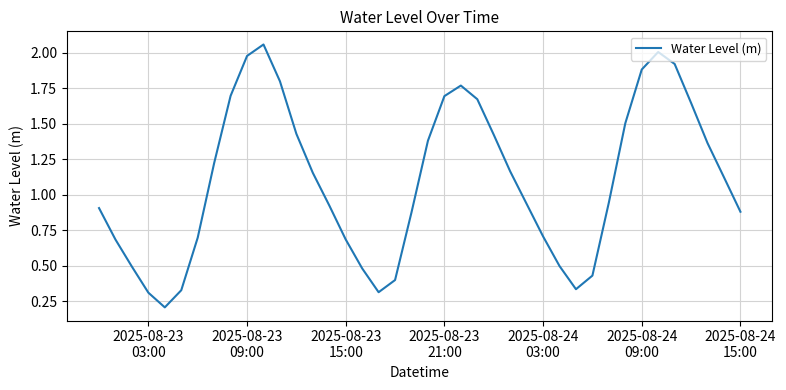

Does the chart display data point markers on the line(s)?

No